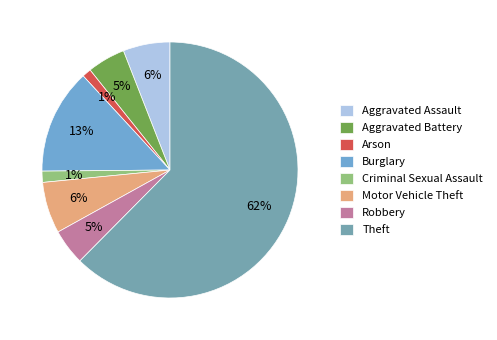

What is the ratio of the value at Aggravated Assault to the value at Arson?

5.2